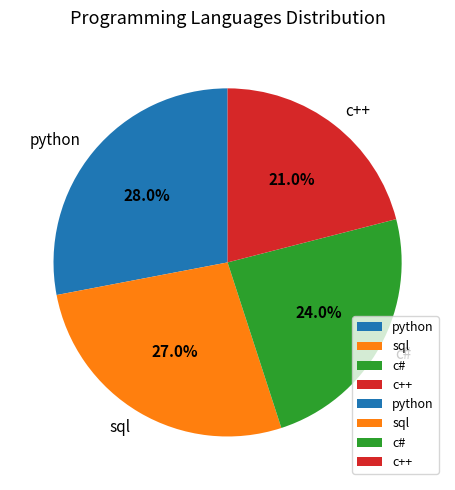

Which category has the biggest portion of the pie?

python